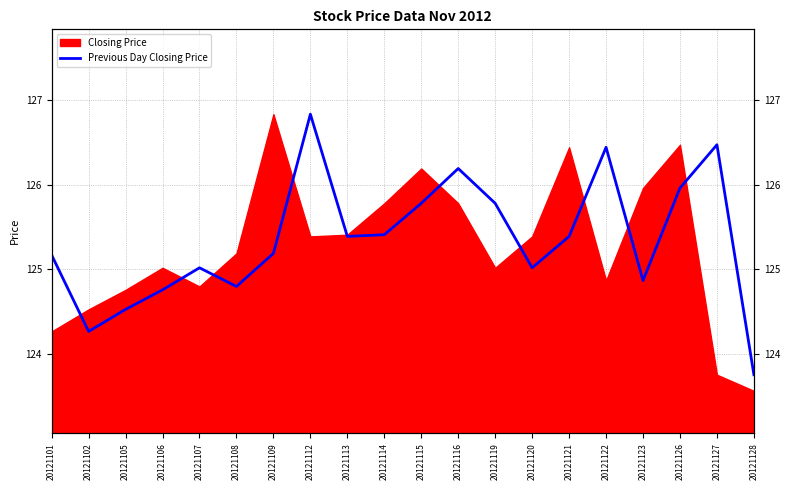

Which has a higher value, 20121122 or 20121107?

20121122